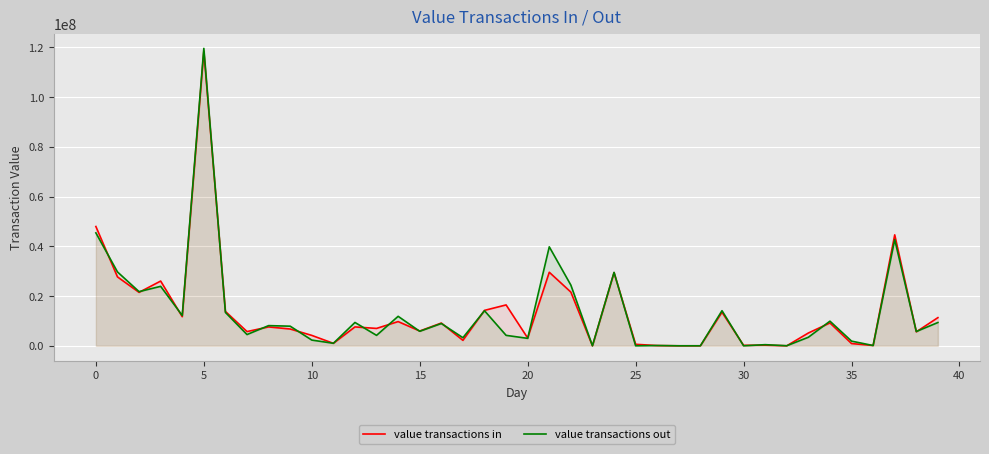

How many lines are shown in the chart?

2